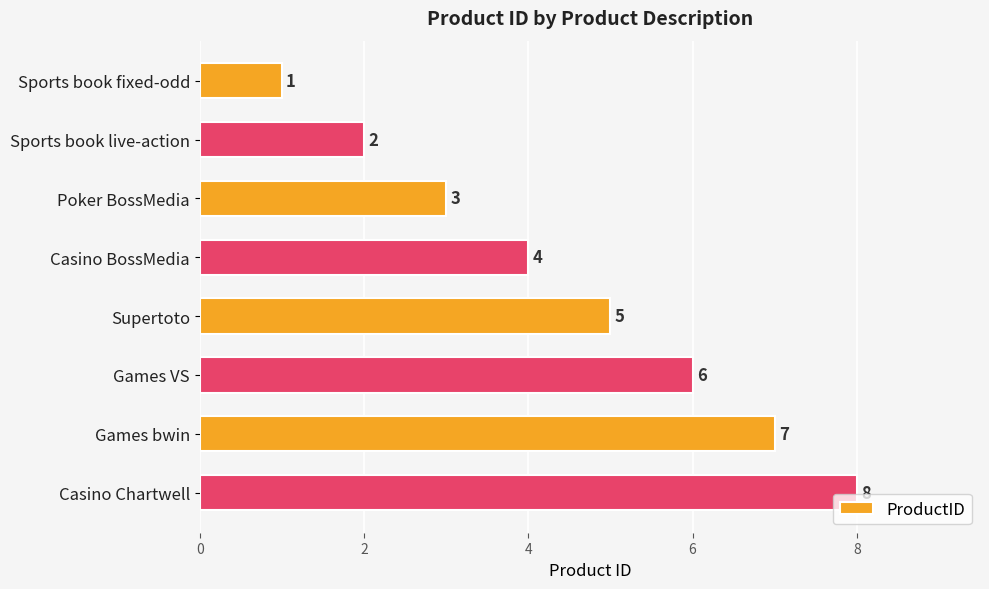

Rank the categories by value from highest to lowest.

Casino Chartwell, Games bwin, Games VS, Supertoto, Casino BossMedia, Poker BossMedia, Sports book live-action, Sports book fixed-odd